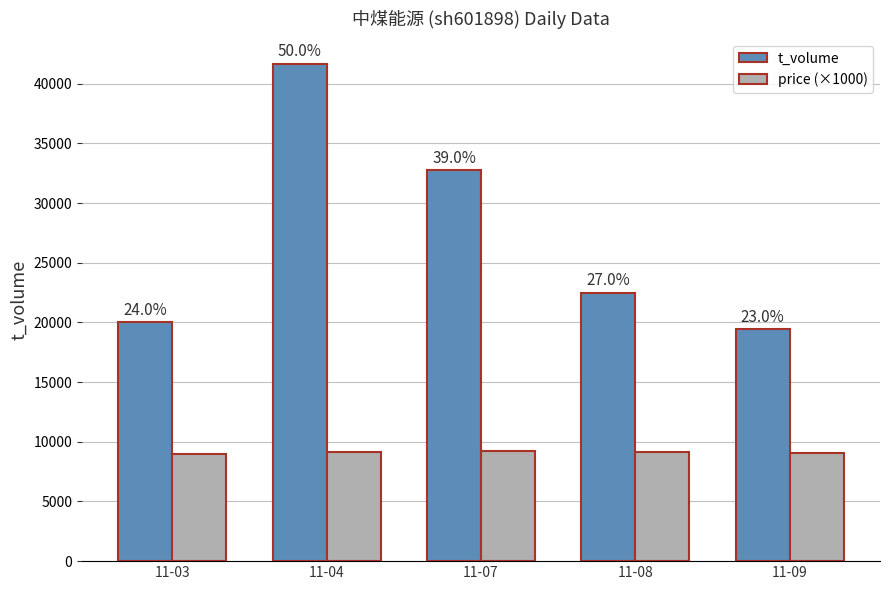

List the series in order of their overall mean, highest first.

t_volume, price (×1000)